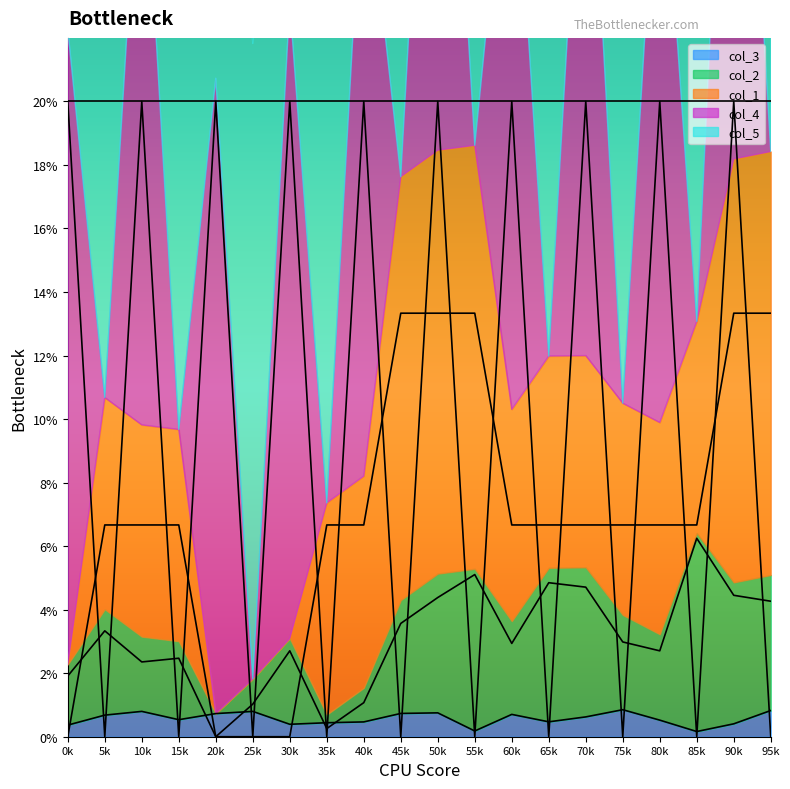

How many interior local valleys does the col_2 series have?

5